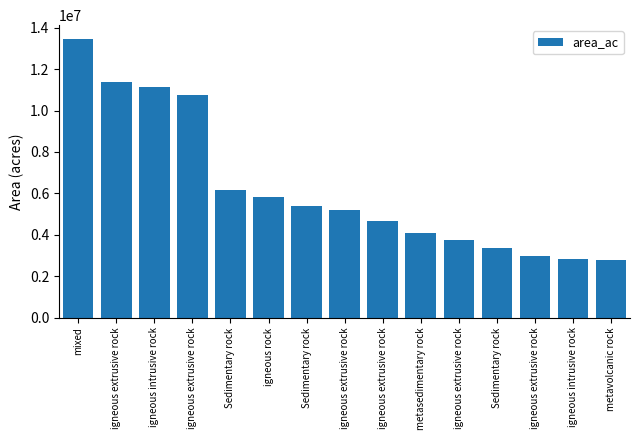

How many data points does each series have?

15